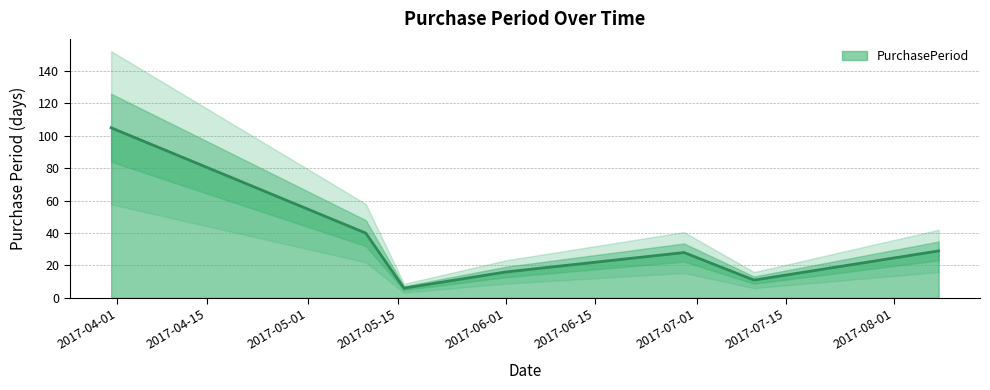

Where does the data first go above 28?

2017-03-31